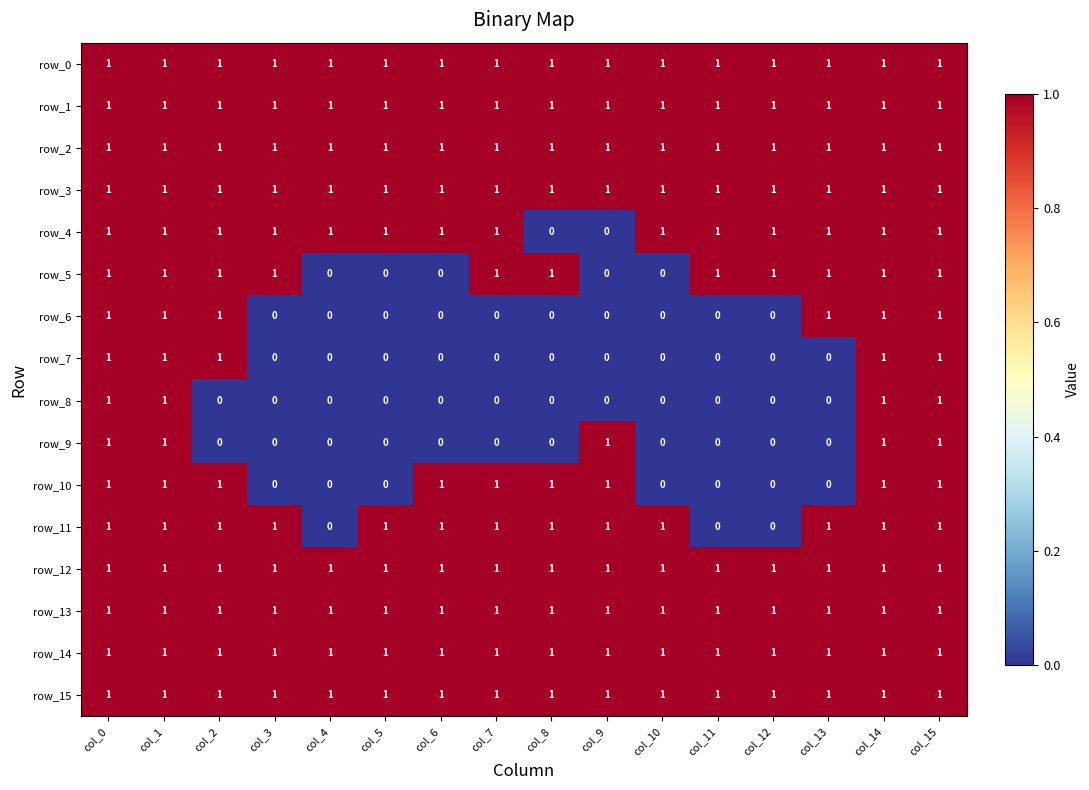

How many categories are shown in the chart?

16